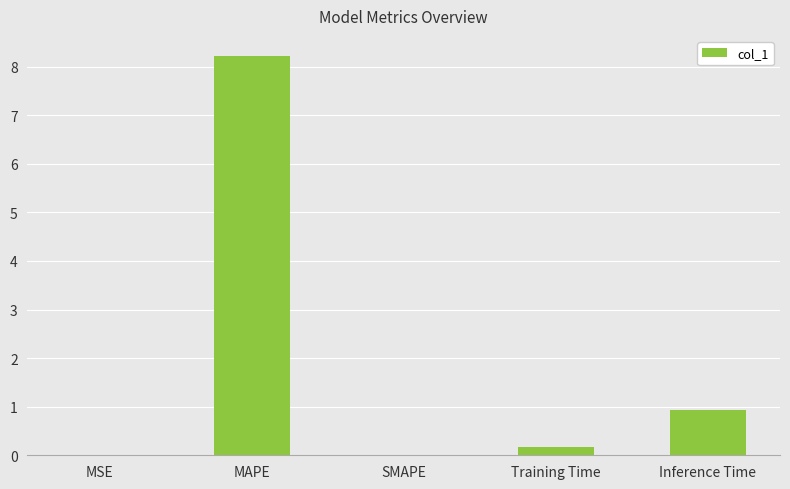

What is the sum of all values?

9.3